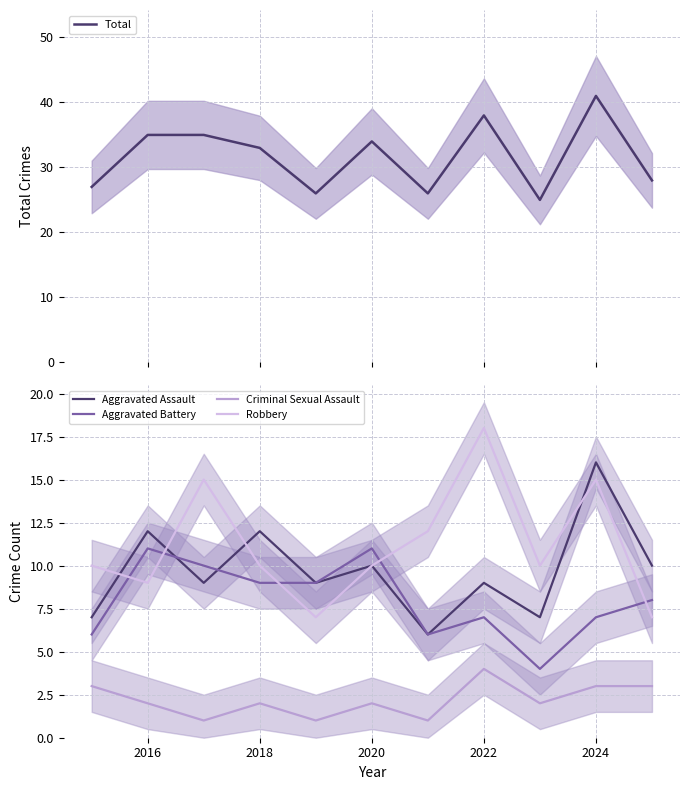

What is the minimum value shown in the chart?

1